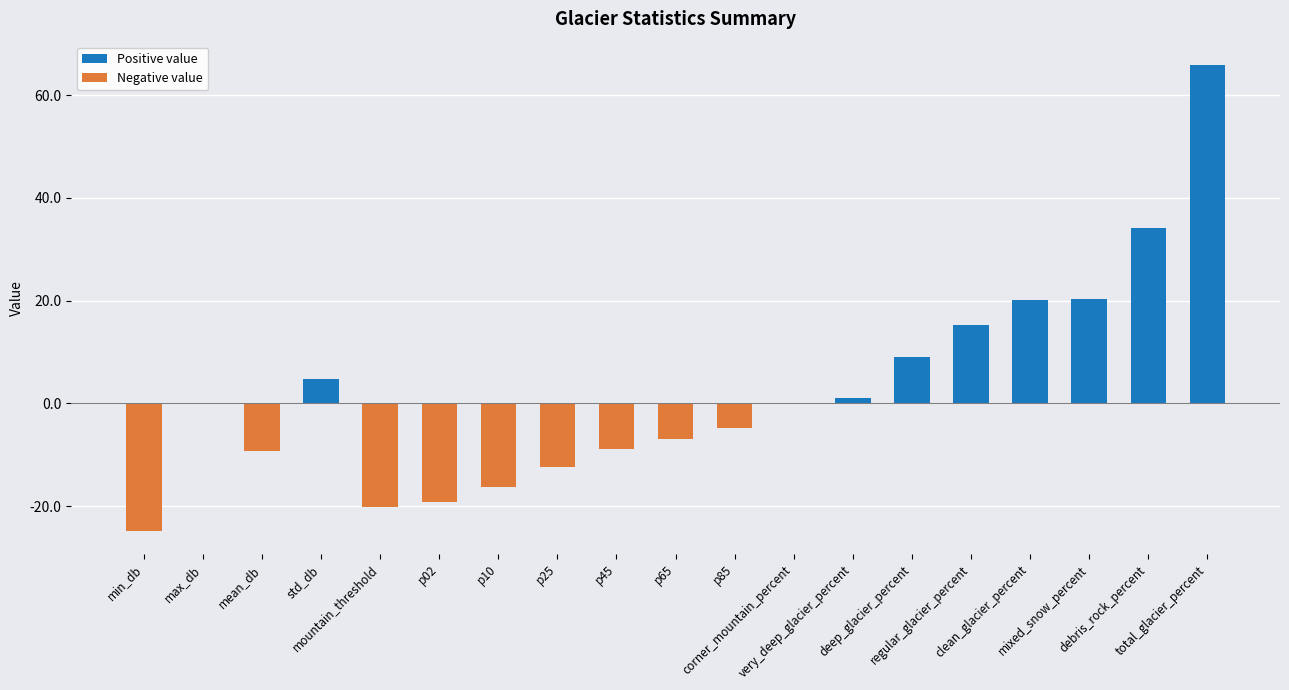

Reading left to right, list all the values displayed in this chart.

min_db=-24.8	max_db=0.0	mean_db=-9.3	std_db=4.7	mountain_threshold=-20.1	p02=-19.3	p10=-16.4	p25=-12.5	p45=-8.9	p65=-6.9	p85=-4.8	corner_mountain_percent=0.0	very_deep_glacier_percent=1.1	deep_glacier_percent=9.1	regular_glacier_percent=15.2	clean_glacier_percent=20.2	mixed_snow_percent=20.4	debris_rock_percent=34.1	total_glacier_percent=65.9